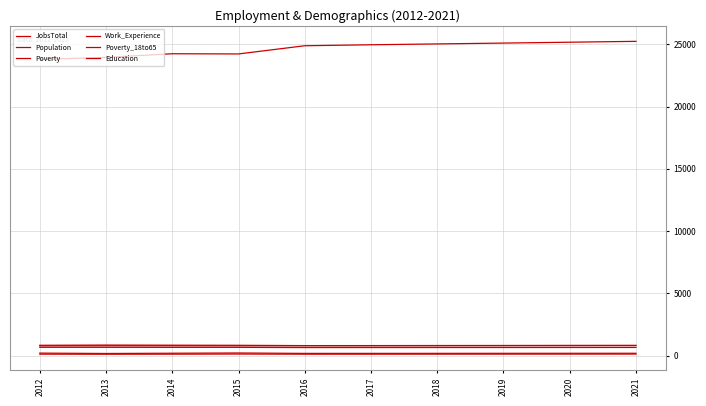

Is this an area chart (filled region under the line)?

No